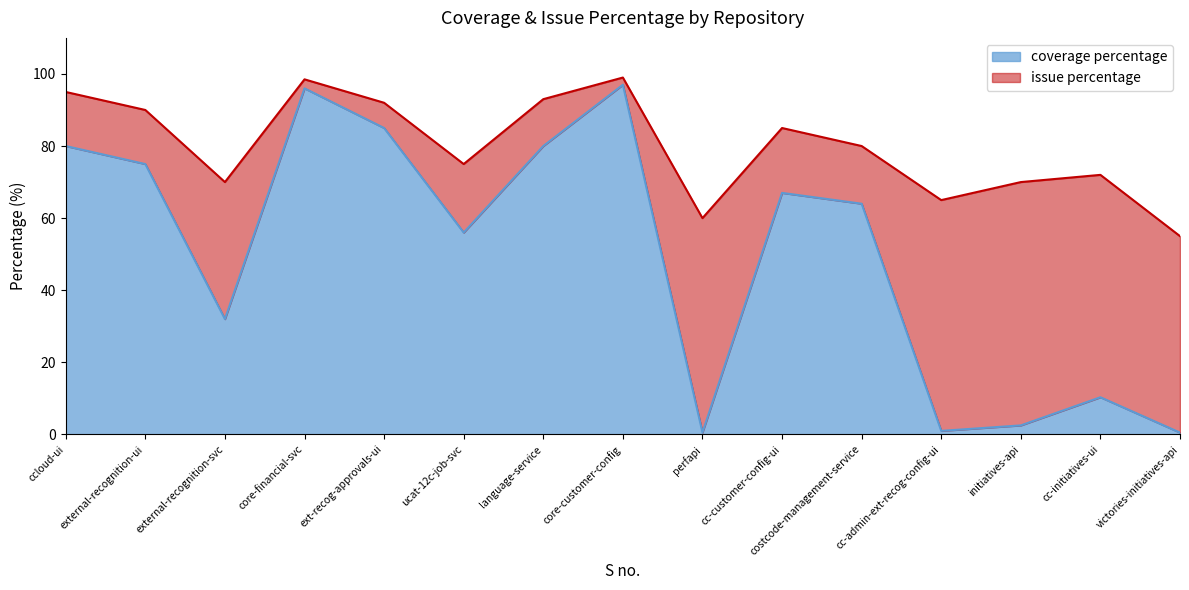

What is the total value across all series at core-financial-svc?

98.5